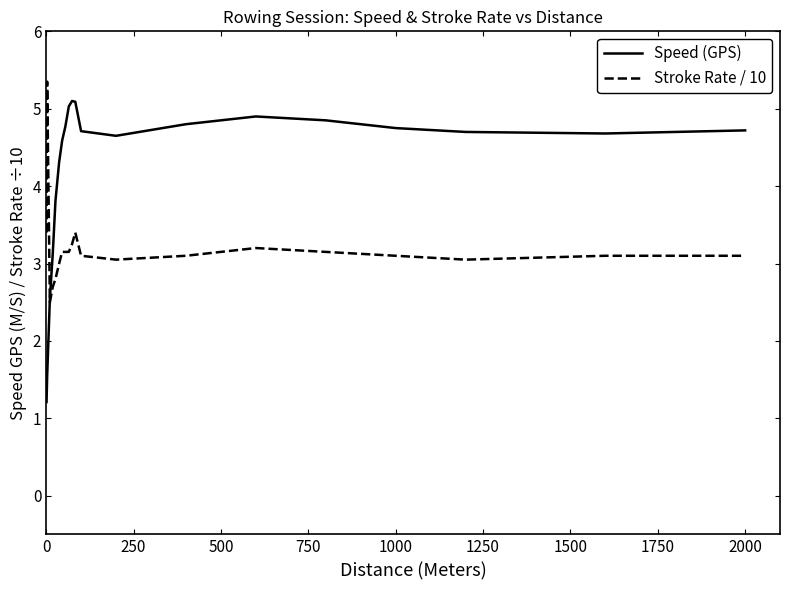

True or false: Speed (GPS) has more than 1 points higher than both neighbors.

True